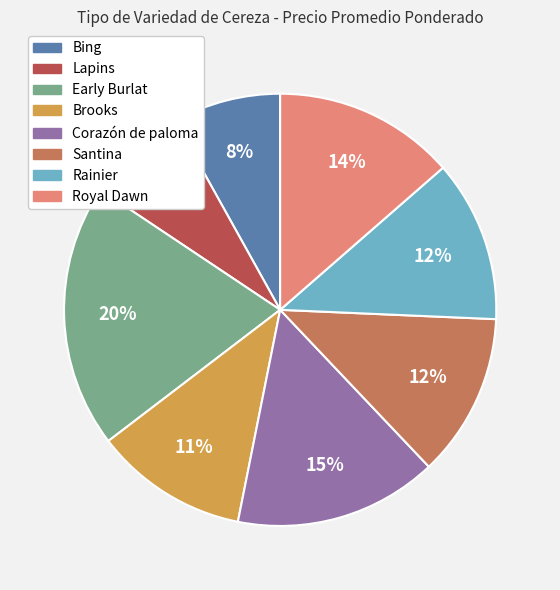

Do Rainier and Santina together represent more than half of the pie?

No